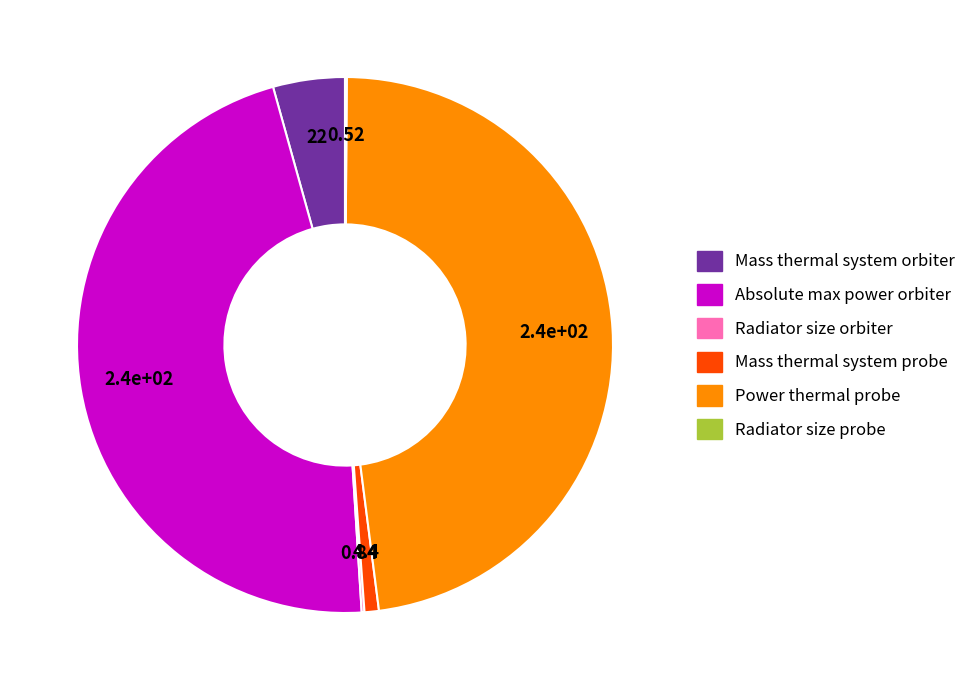

Does Absolute max power orbiter represent more than half of the total?

No